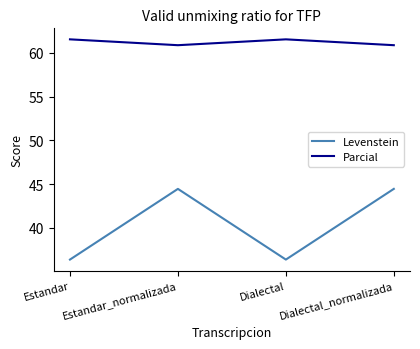

True or false: Levenstein has a value of 36.4 at Dialectal.

True